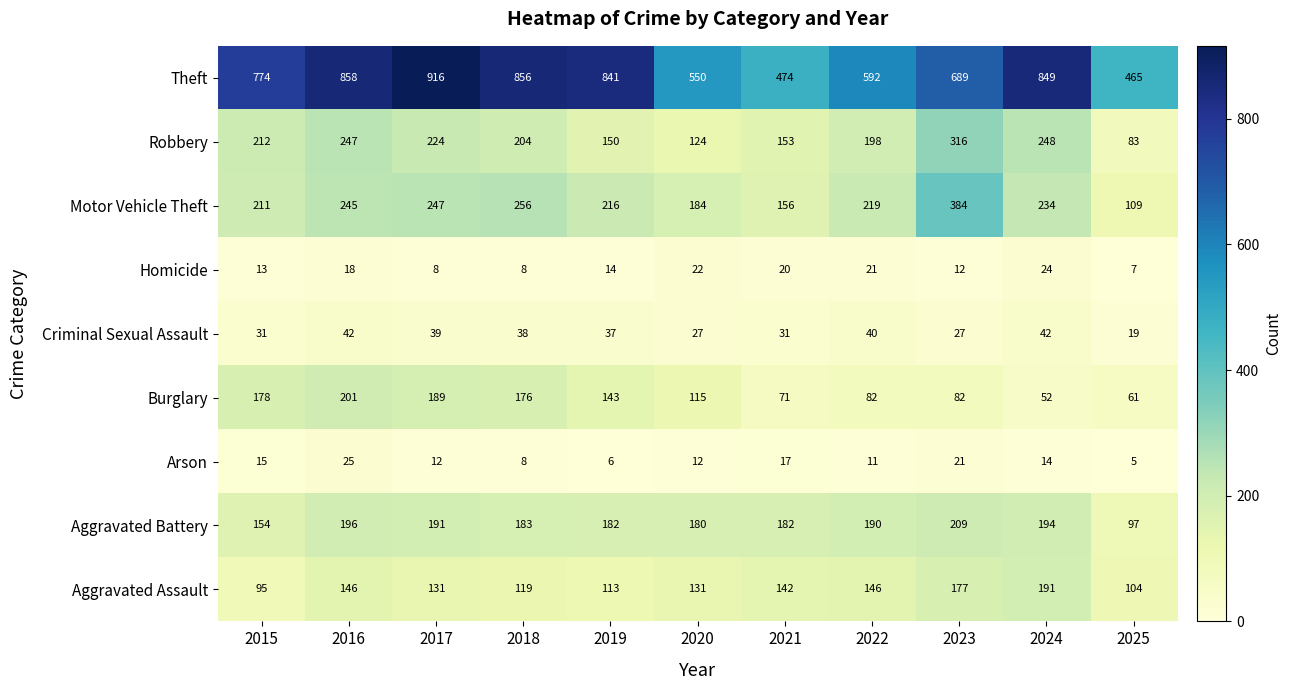

How many series are shown in this chart?

9